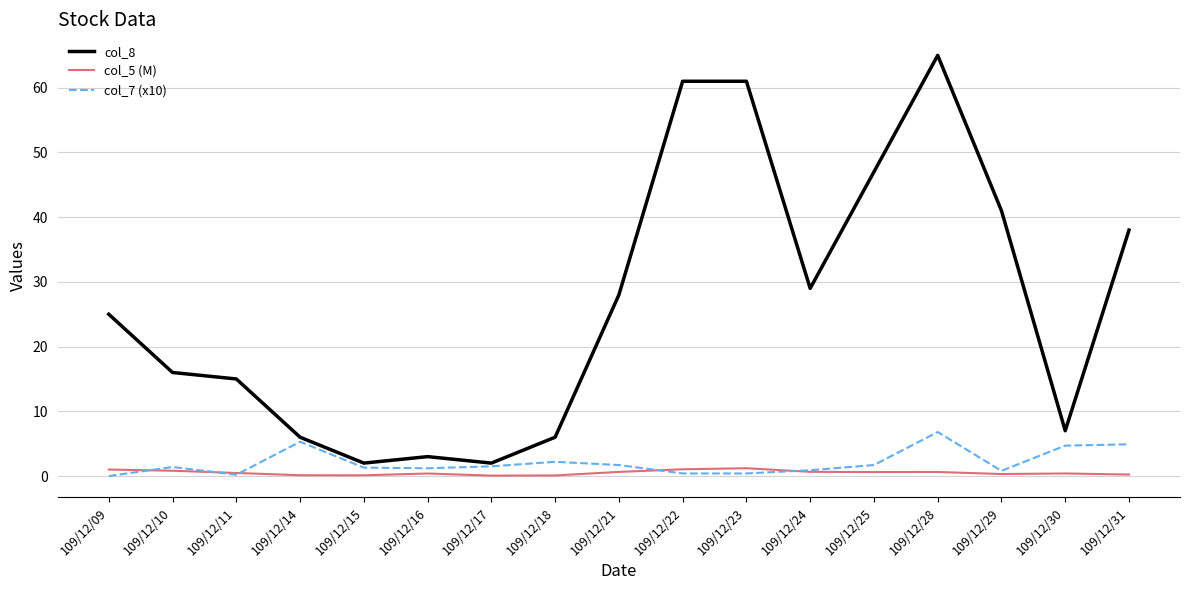

What is the difference between the maximum and second lowest values in the col_8 series?

63.0